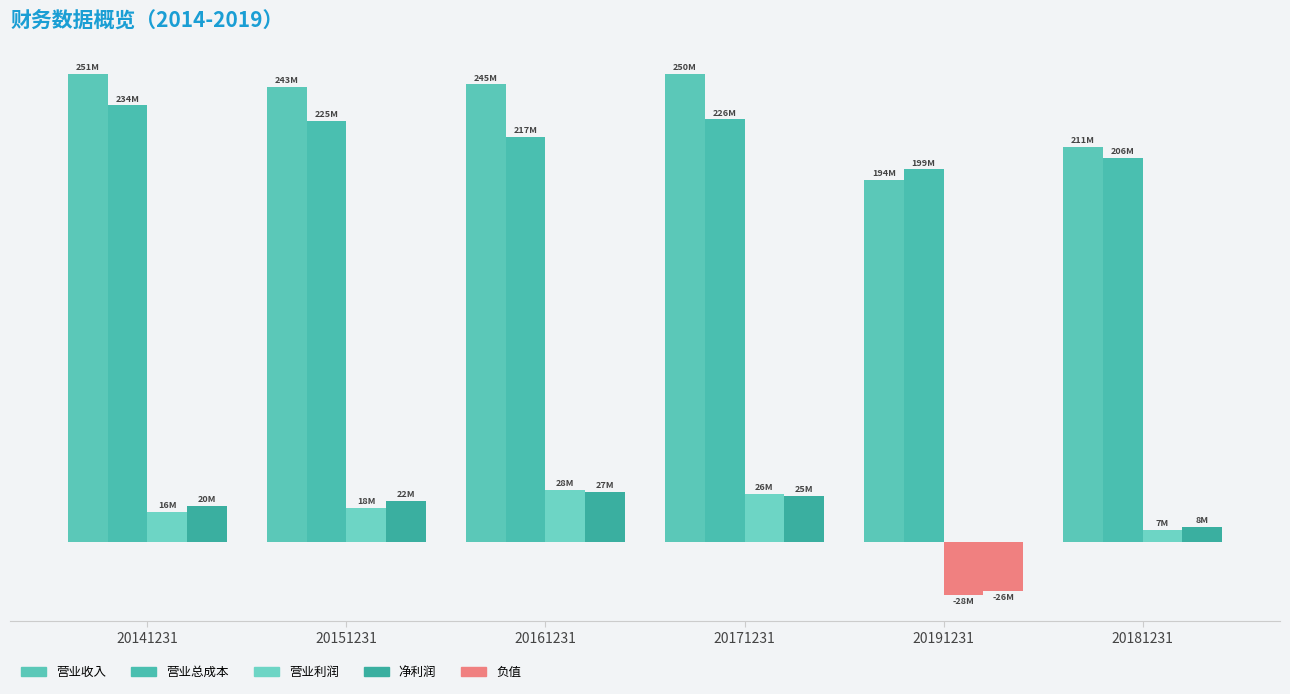

Which series has the widest spread of values?

营业收入